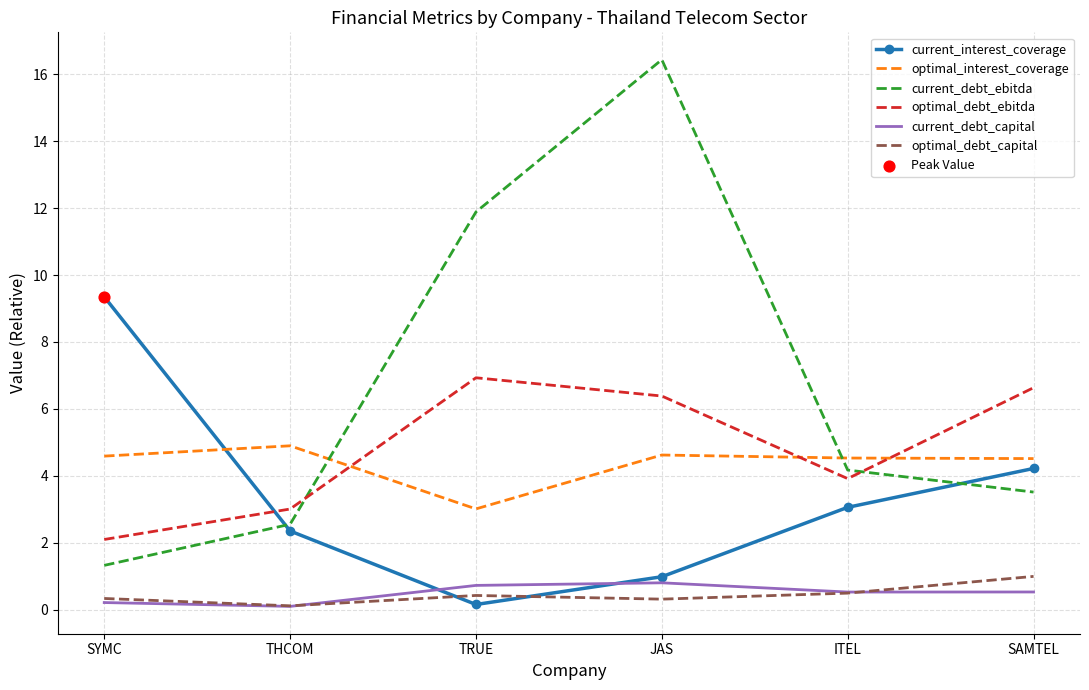

Which series has the largest range (max minus min)?

current_debt_ebitda